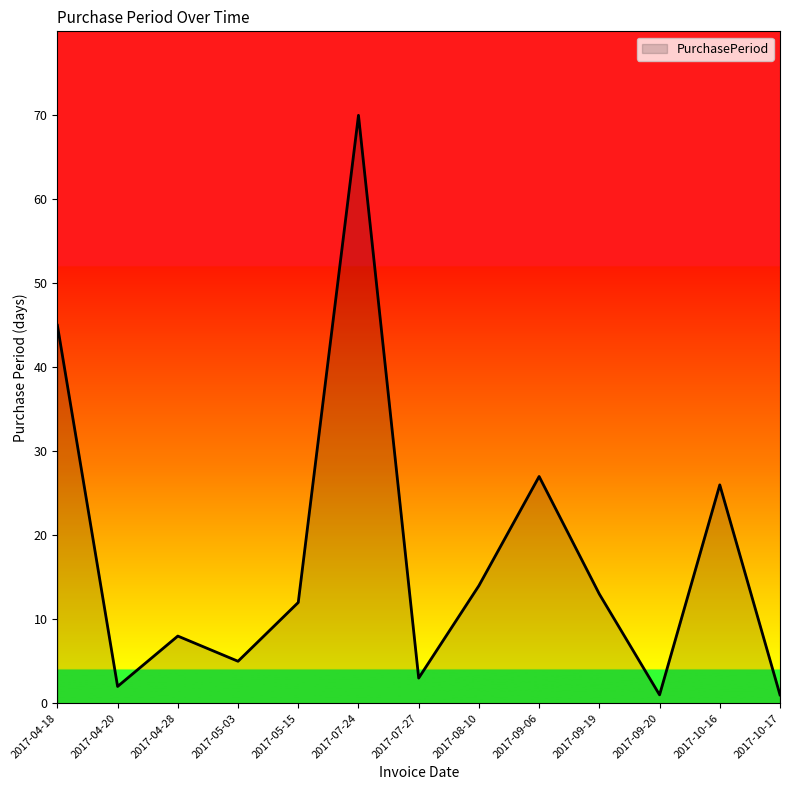

What is the sum of the values at 2017-05-15 and 2017-07-27?

15